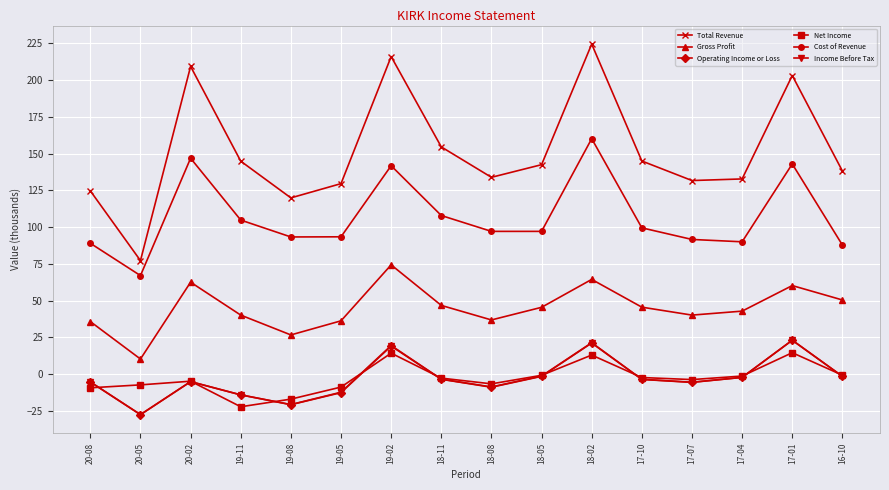

True or false: Cost of Revenue has more than 0 points higher than both neighbors.

True